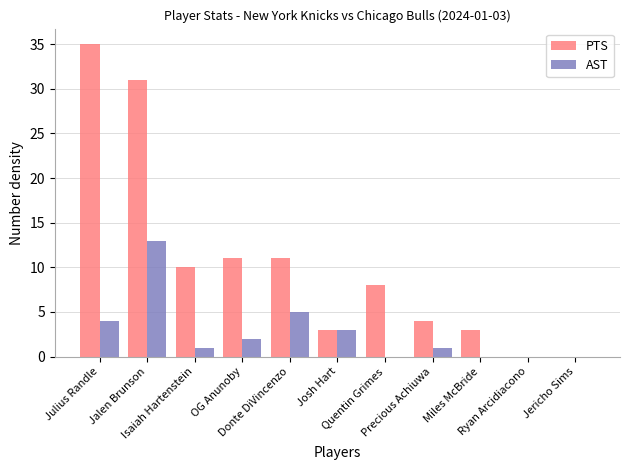

What is the spread (max minus min) of values at Quentin Grimes?

8